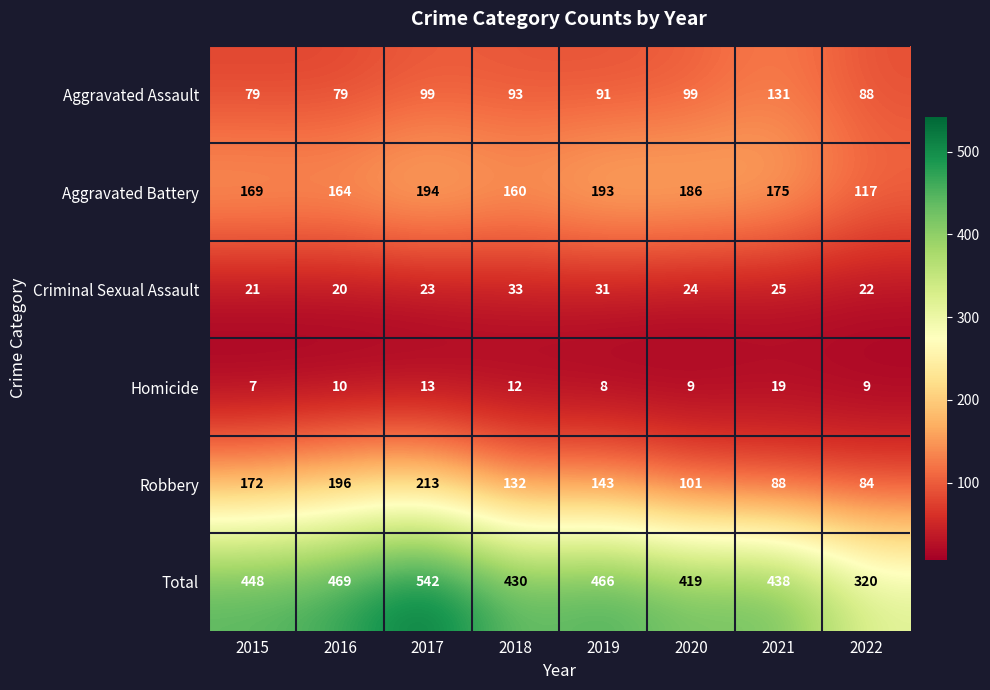

At which label is Robbery closest to 148?

2019